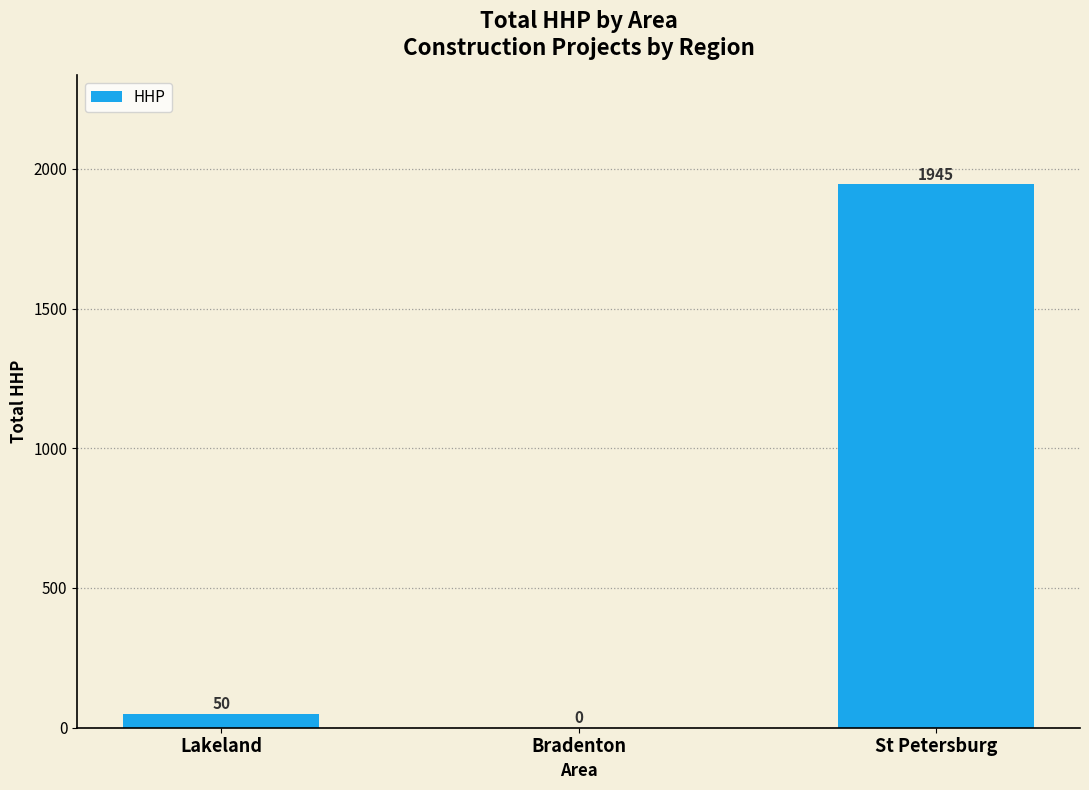

Reading right to left, transcribe all the data shown in this chart.

St Petersburg=1945	Bradenton=0	Lakeland=50